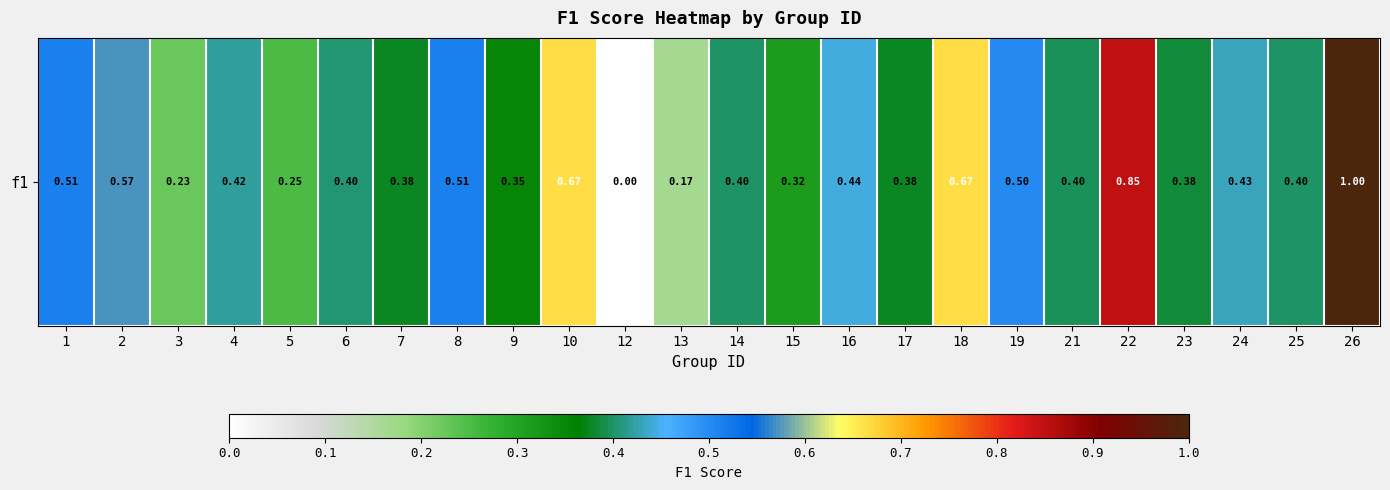

What is the sum of the values at 18 and 13?

0.8